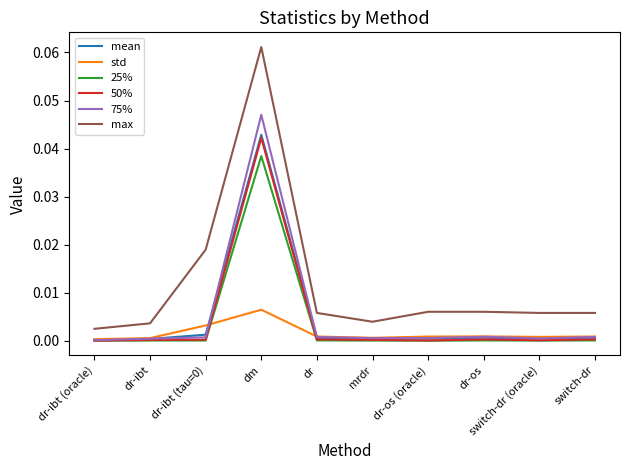

The std series shows 0.0 at dr-ibt (tau=0). True or false?

True